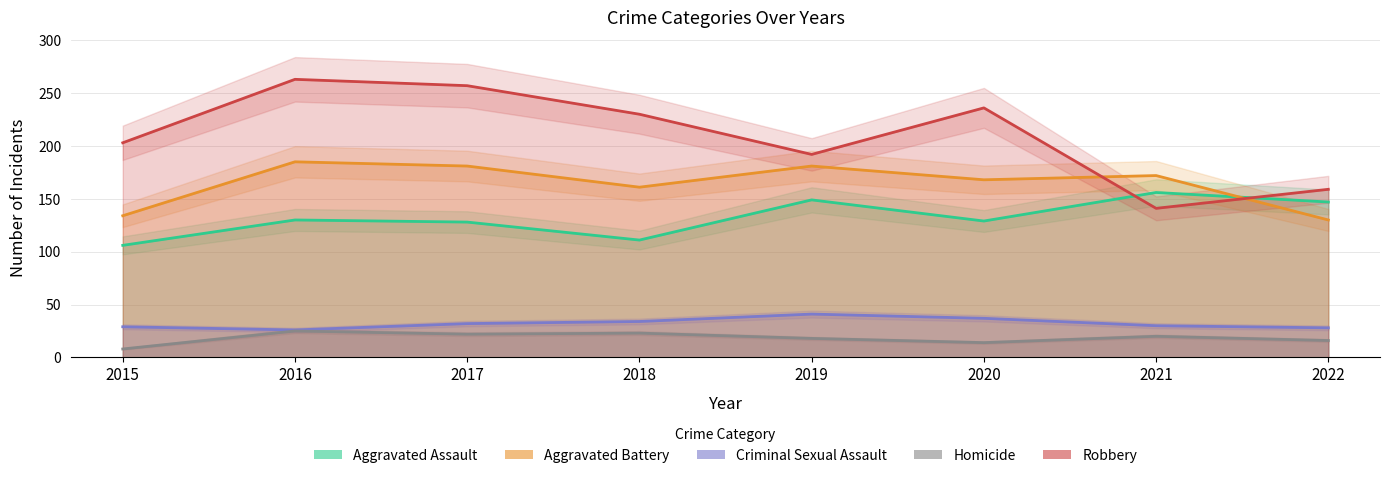

What are all the series names shown in the legend?

Aggravated Assault, Aggravated Battery, Criminal Sexual Assault, Homicide, Robbery